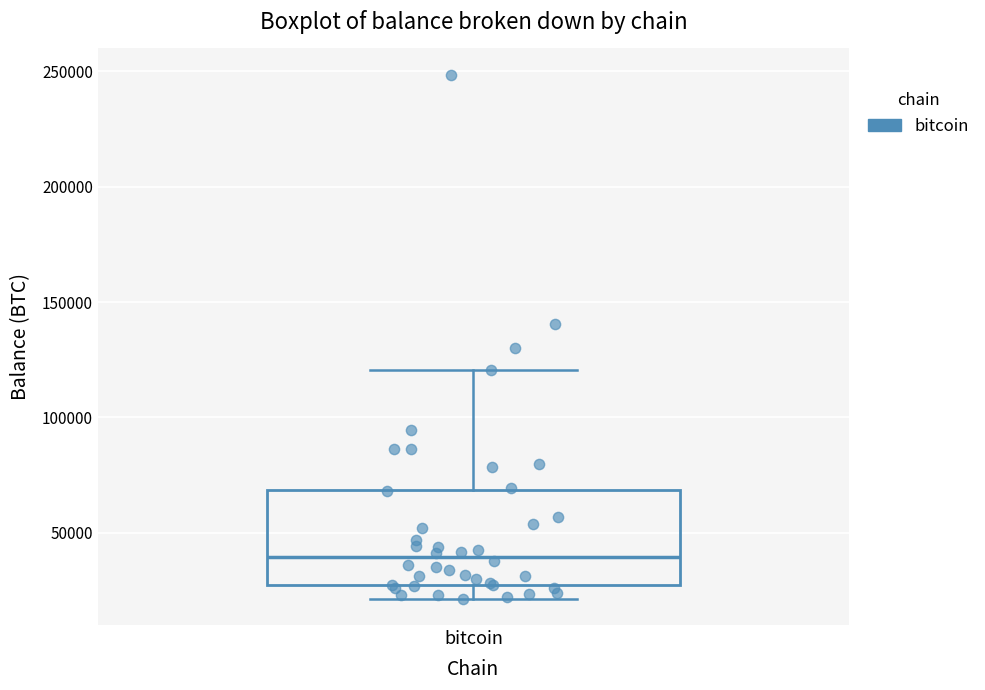

Where does the lower whisker of the box for bitcoin end on the y-axis? The values are not printed on the chart, so give them approximately, as read against the axis.

20000